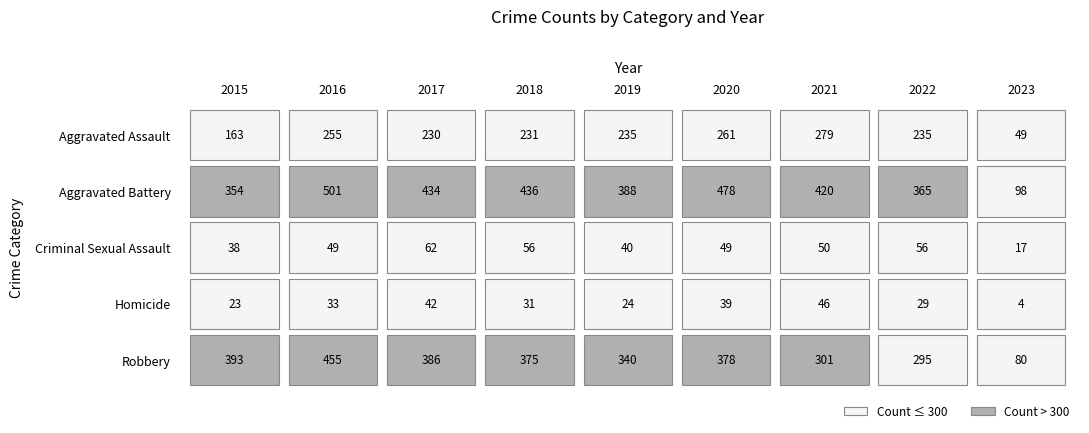

At which category is the sum across all series the highest?

2016